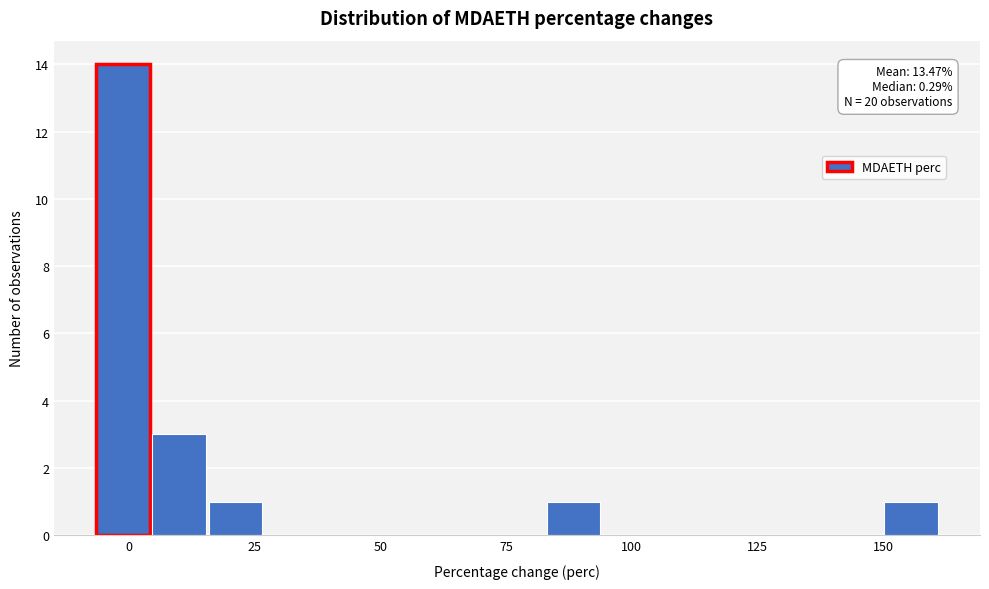

Around what value on the x-axis is the tallest bar? Give the approximate position of its centre, as read against the axis.

0